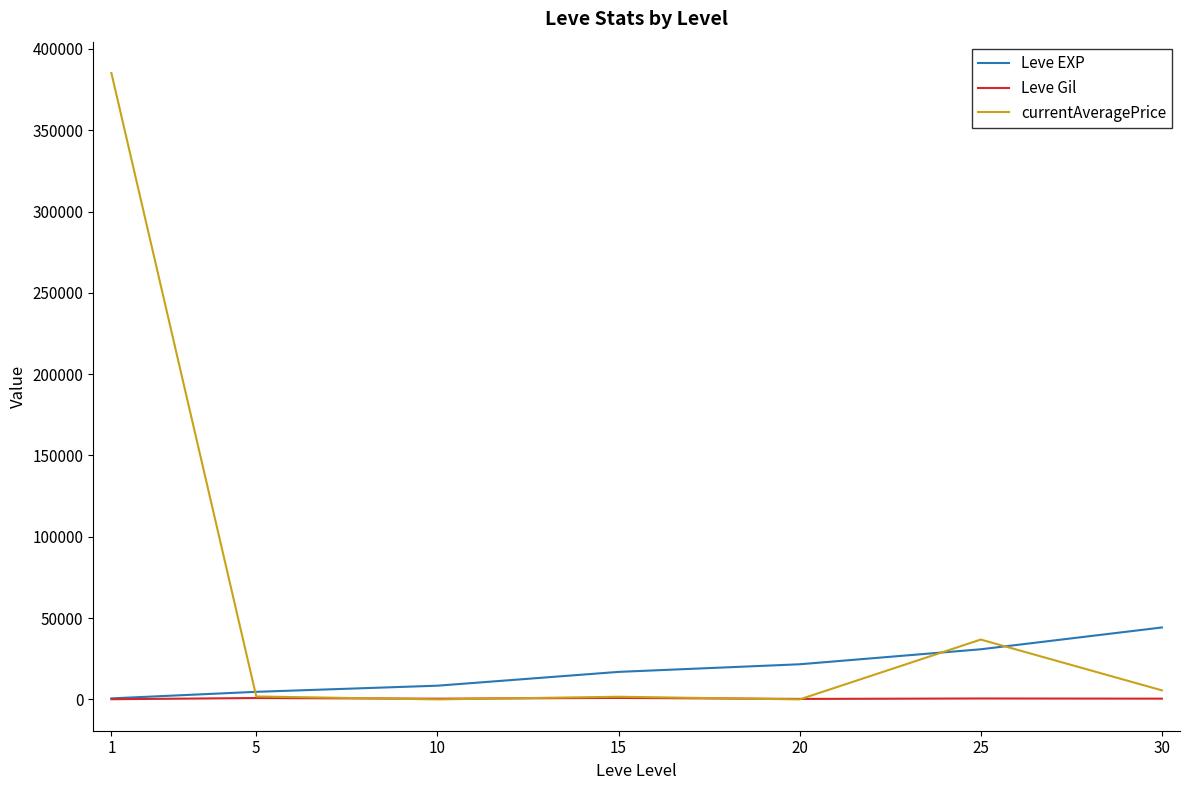

Which series changed the most between 1 and 10?

currentAveragePrice